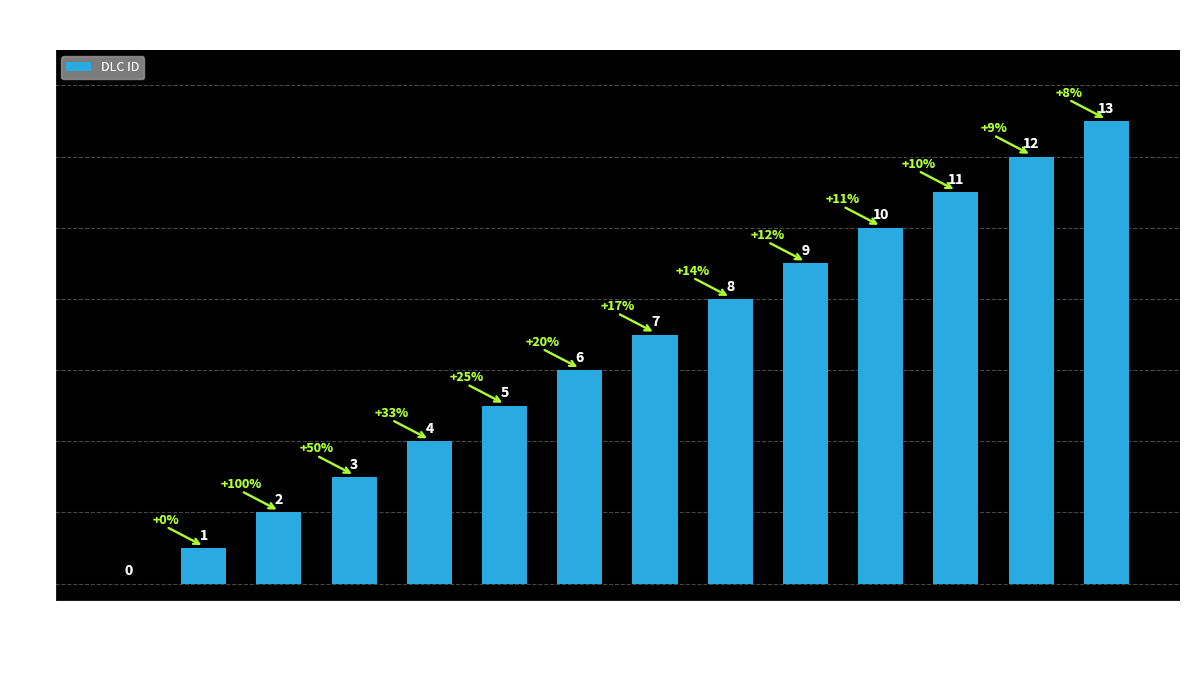

What is the sum of the values at Dragon Bones and Summerset?

19